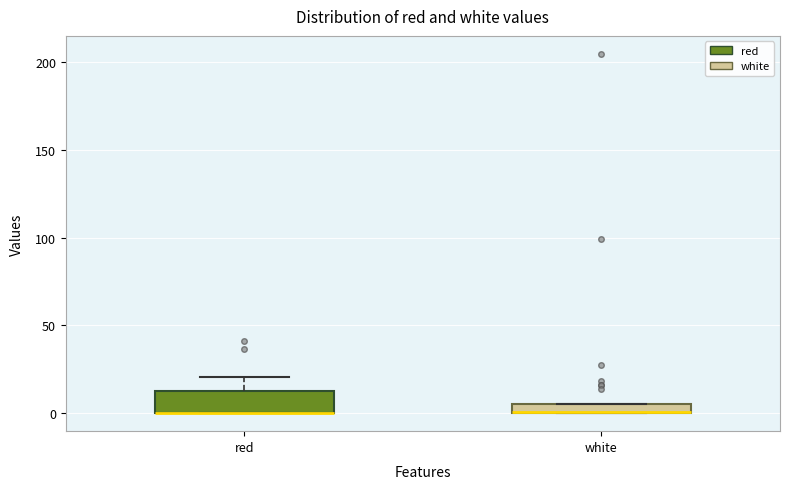

Comparing the boxes themselves (not the whiskers), which one is the tallest?

red